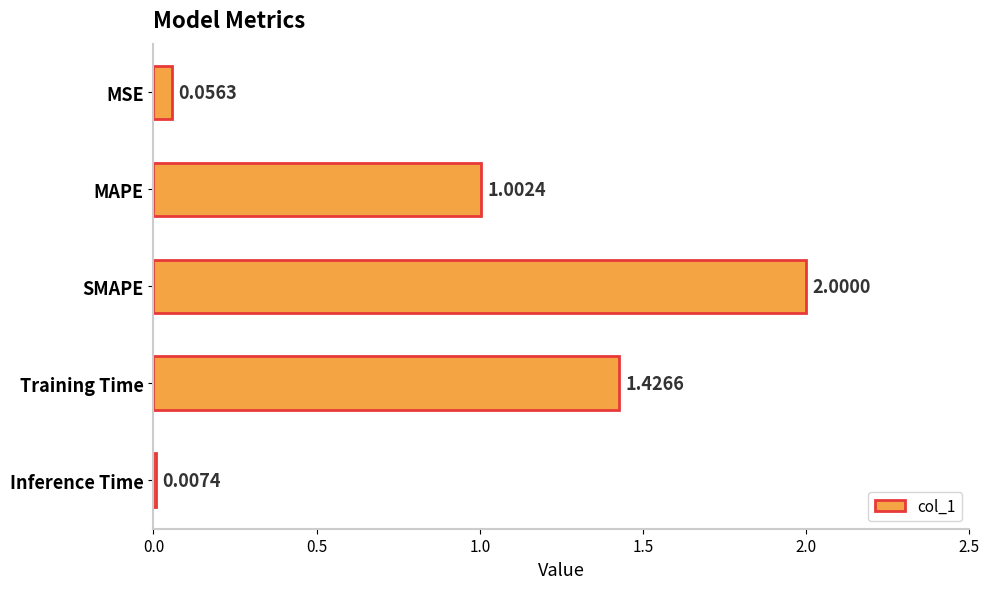

At which label is the value closest to 1?

MAPE